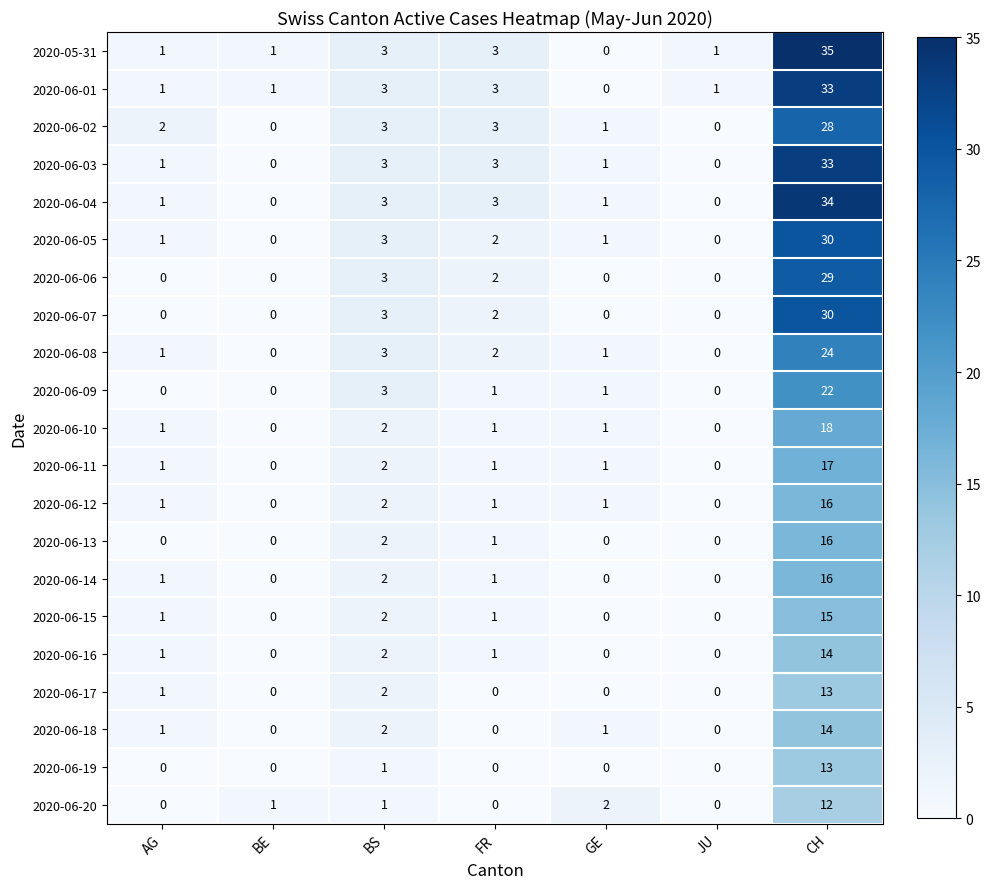

Which series changed the most between AG and GE?

2020-06-20